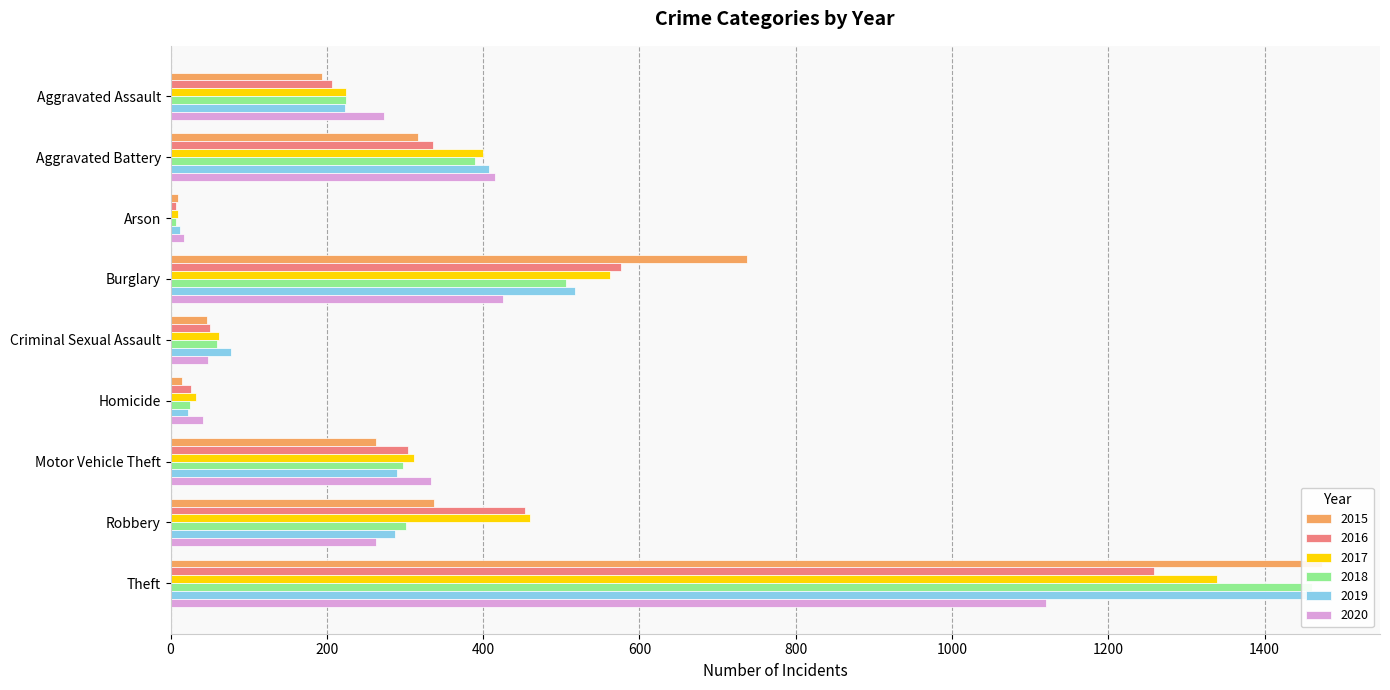

Which series changed the most between Aggravated Assault and Arson?

2020